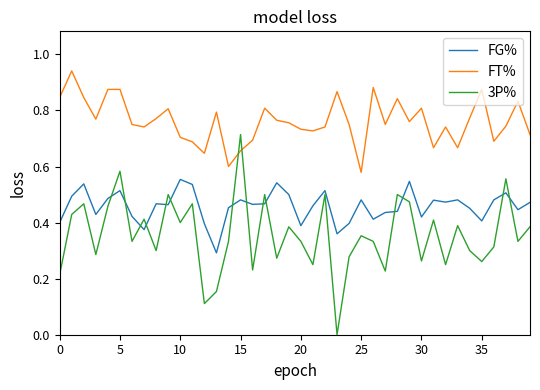

What is the sum of all FG% values?

18.3